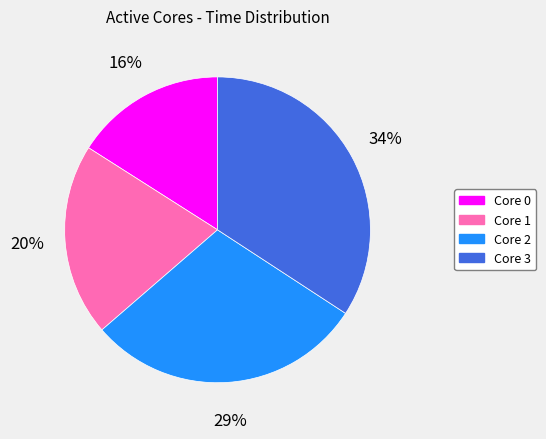

Rank the categories by value from highest to lowest.

Core 3, Core 2, Core 1, Core 0